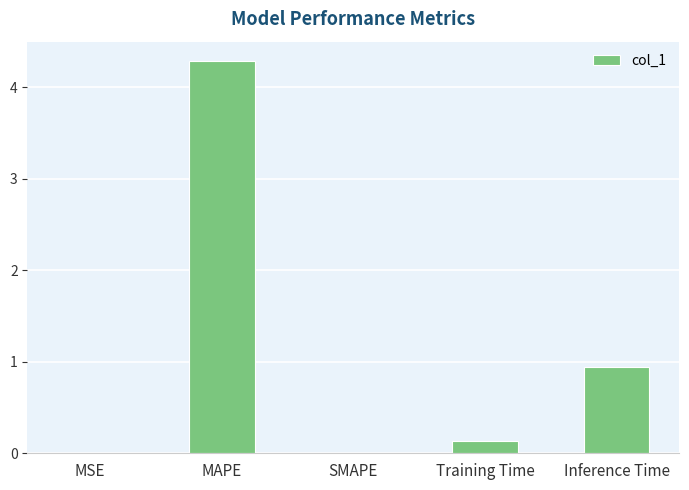

What is the sum of the values at Inference Time and Training Time?

1.1